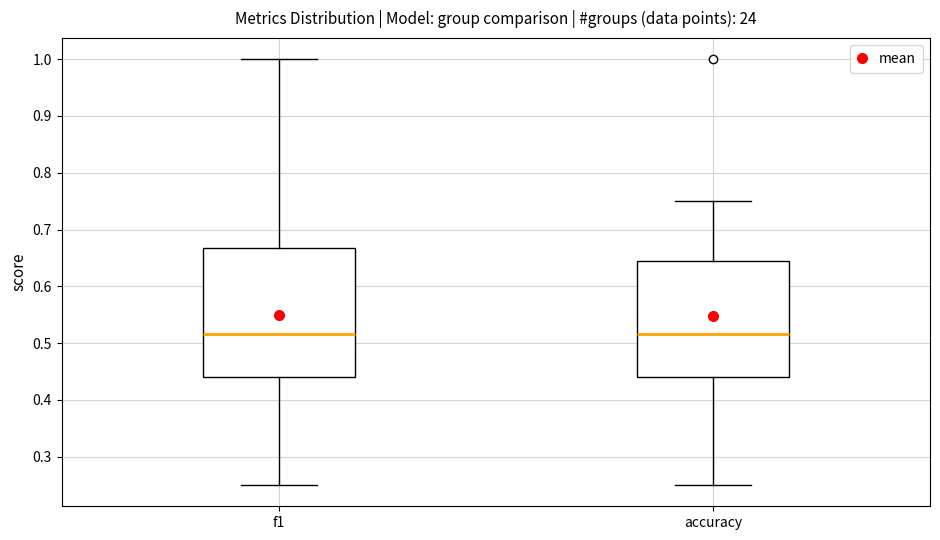

Reading left to right, read every box against the y-axis: the position of its median line, the range the box covers, and the ends of its whiskers. The values are not printed on the chart, so give them approximately, as read against the axis.

f1: median 0.52, box 0.44 to 0.67, whiskers 0.25 to 1.00
accuracy: median 0.52, box 0.44 to 0.64, whiskers 0.25 to 0.75